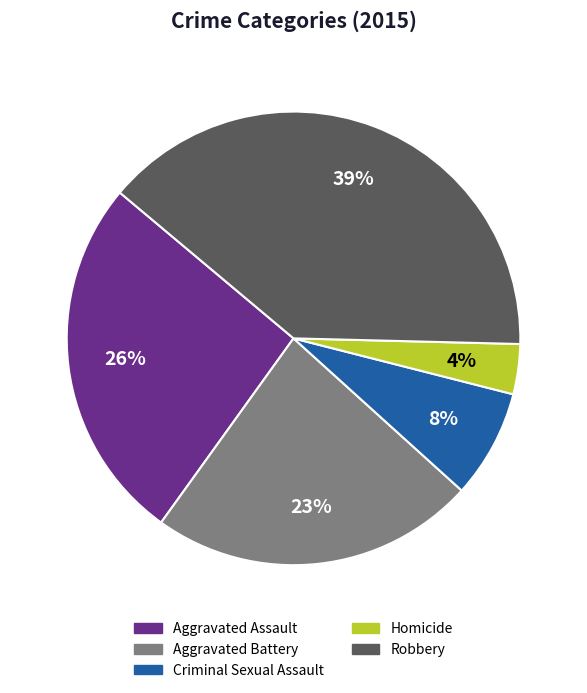

Do Robbery and Aggravated Assault together represent more than half of the pie?

Yes